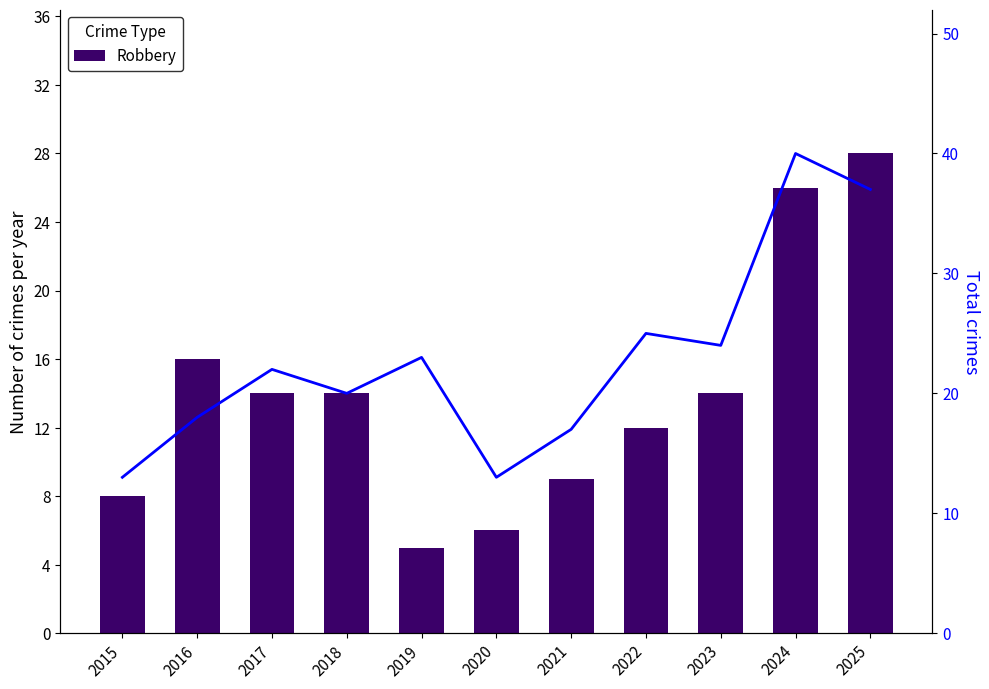

What is the value of the Robbery bar at the 4th from the left?

14